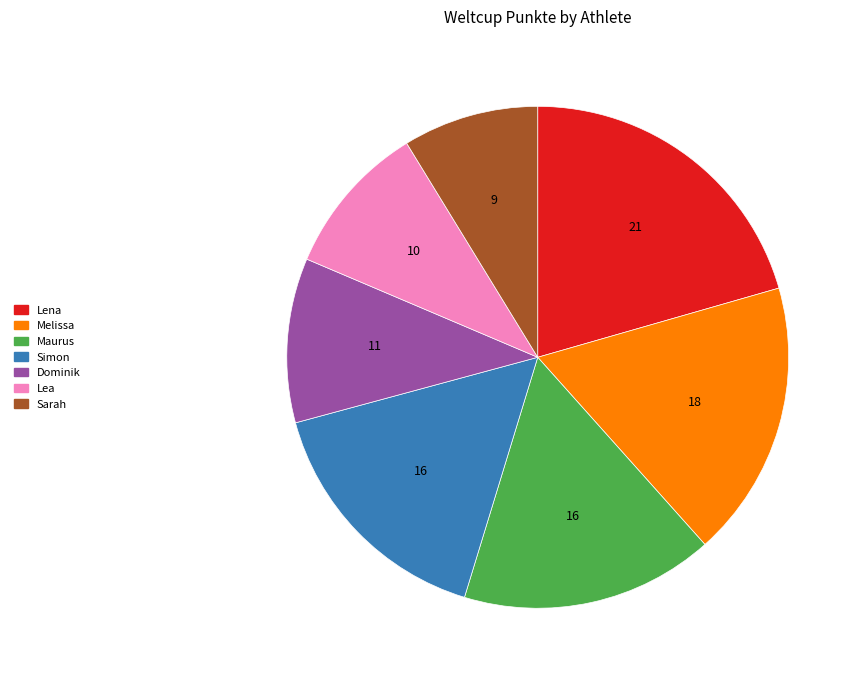

The Lena slice represents 21% of the pie. True or false?

True